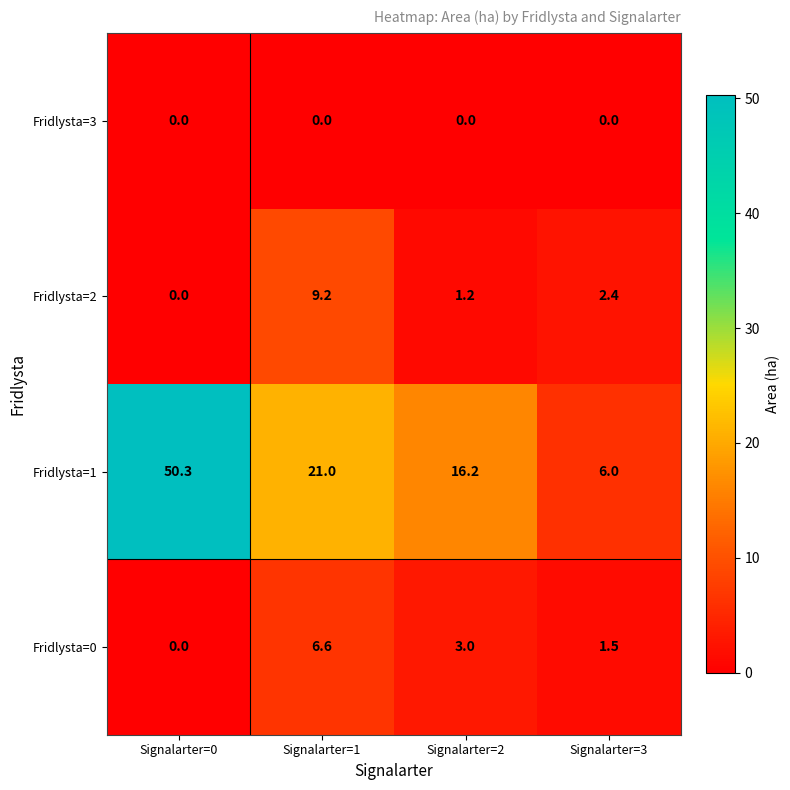

How many distinct data groups are displayed?

4